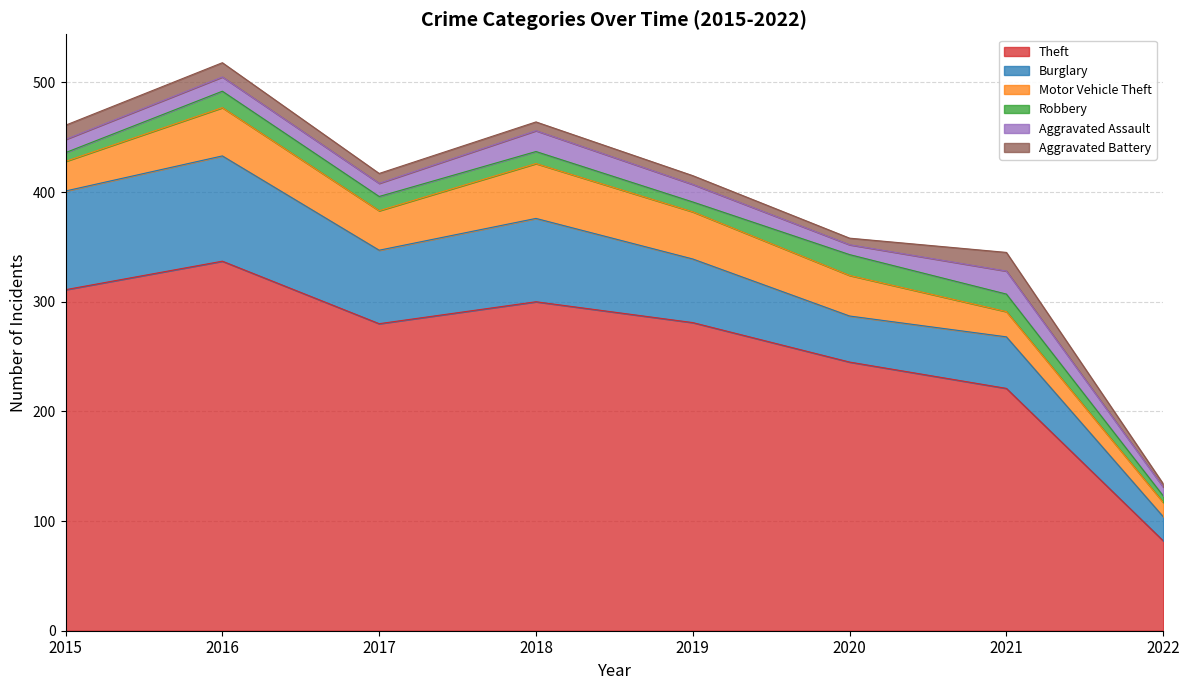

What is the sum of the Aggravated Battery values at 2018 and 2015?

21